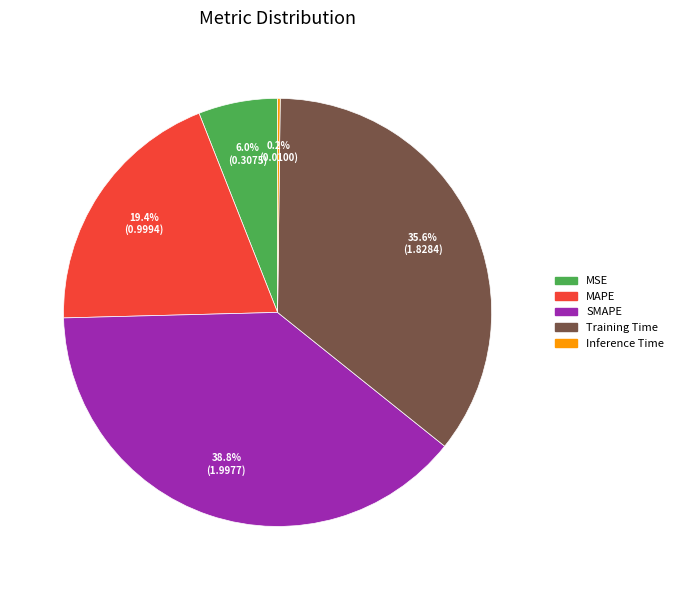

To the nearest percent, what is the average slice percentage?

20%